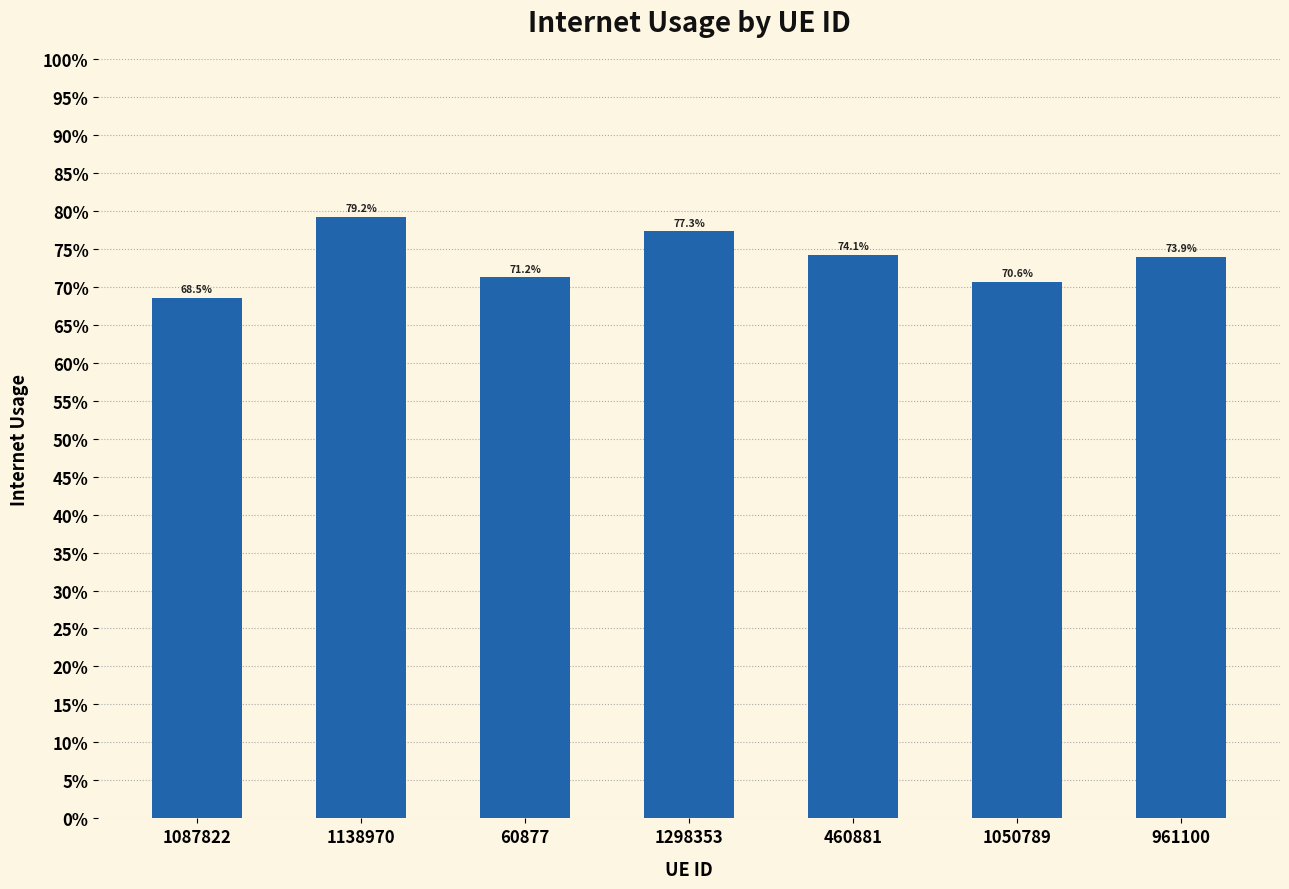

Does the chart contain any negative values?

No